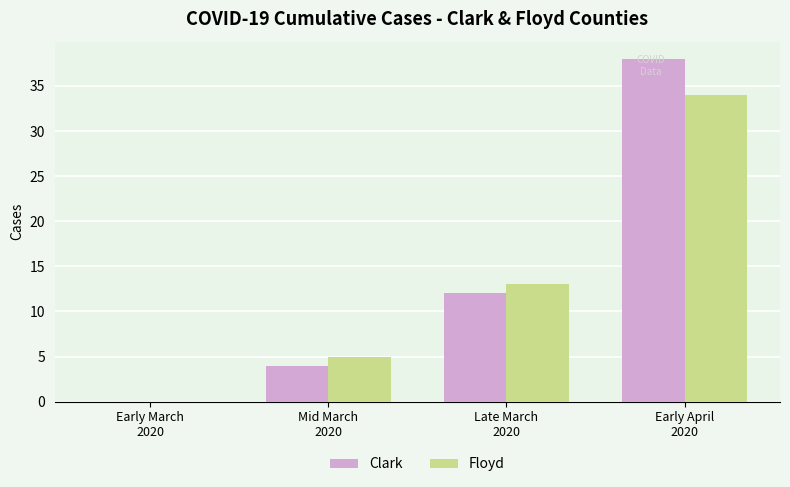

What is the maximum value for Floyd?

34